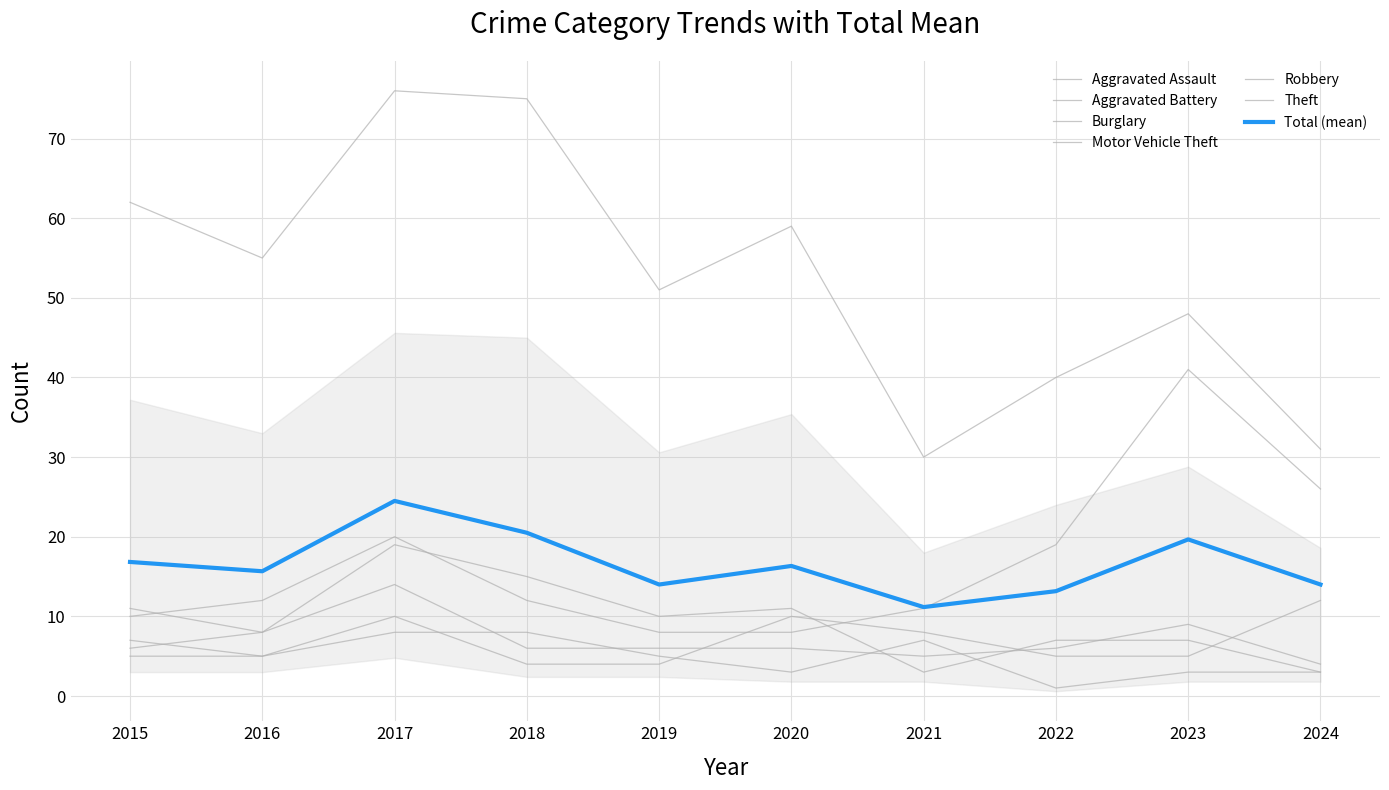

Count the number of data series in this chart.

6